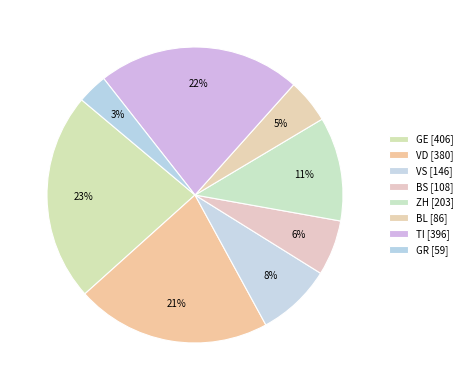

To the nearest percent, what is the combined percentage of BL and BS?

11%